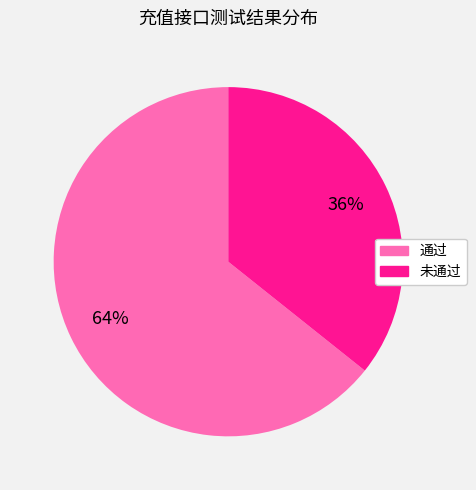

Rank the categories by value from lowest to highest.

未通过, 通过